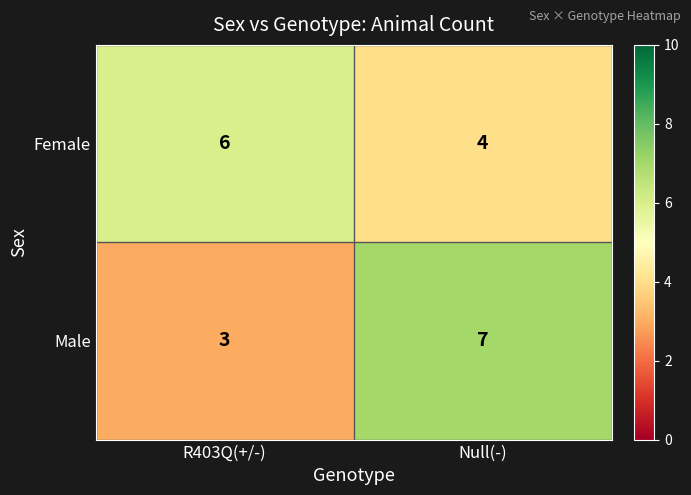

What is the difference between the maximum and minimum values in the Male series?

4